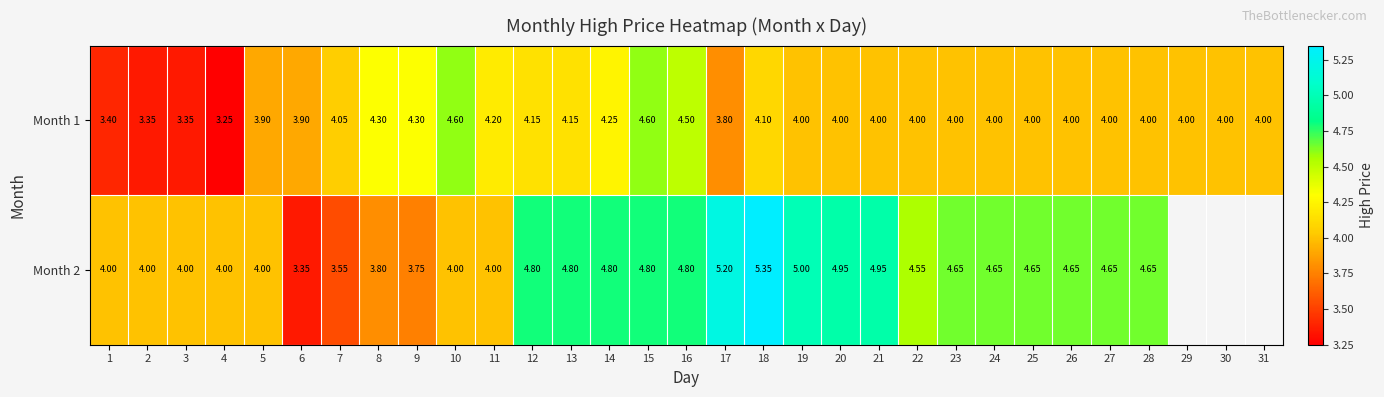

What is the average value of the Month 1 series?

4.0